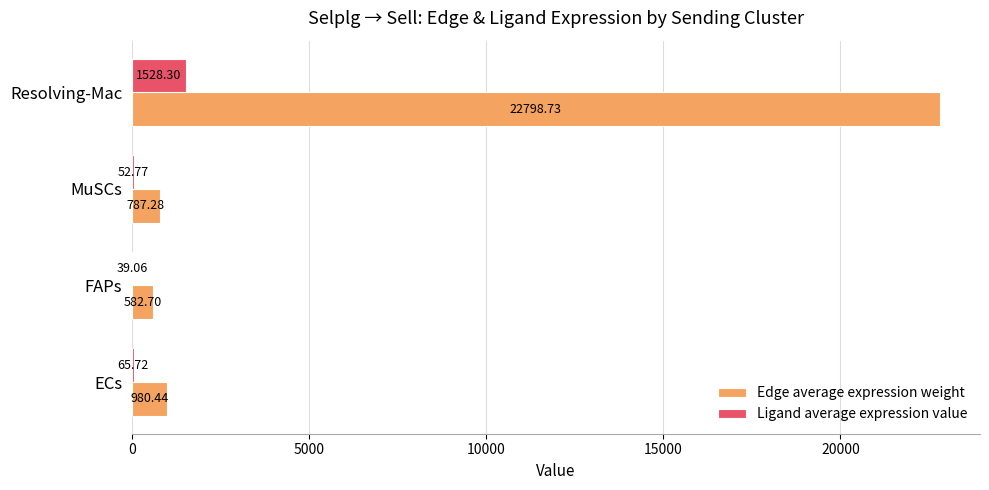

At which category is the sum across all series the highest?

Resolving-Mac